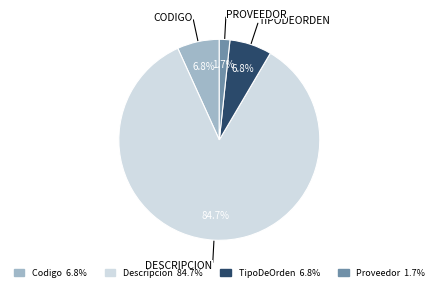

How many segments does this pie chart have?

4